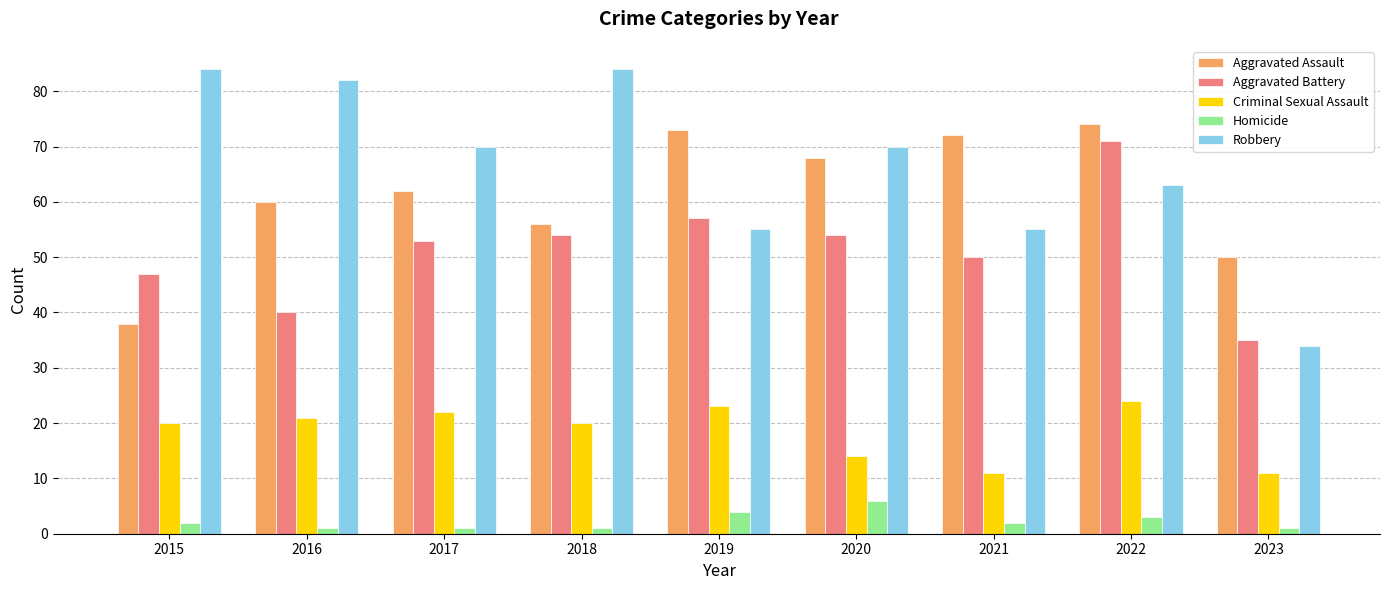

What is the sum of the Criminal Sexual Assault values at 2019 and 2021?

34